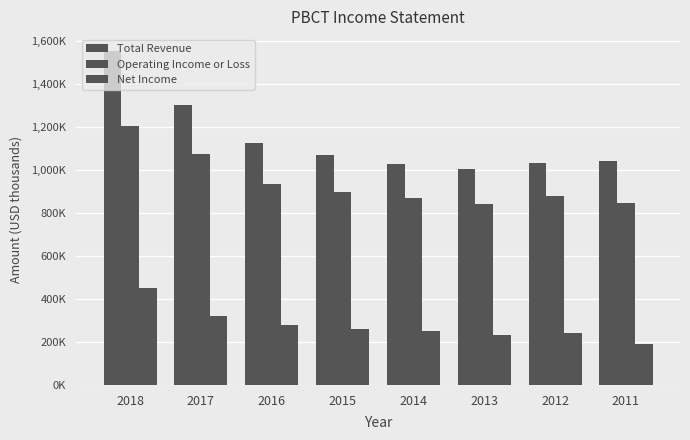

Does the chart contain stacked bars?

No